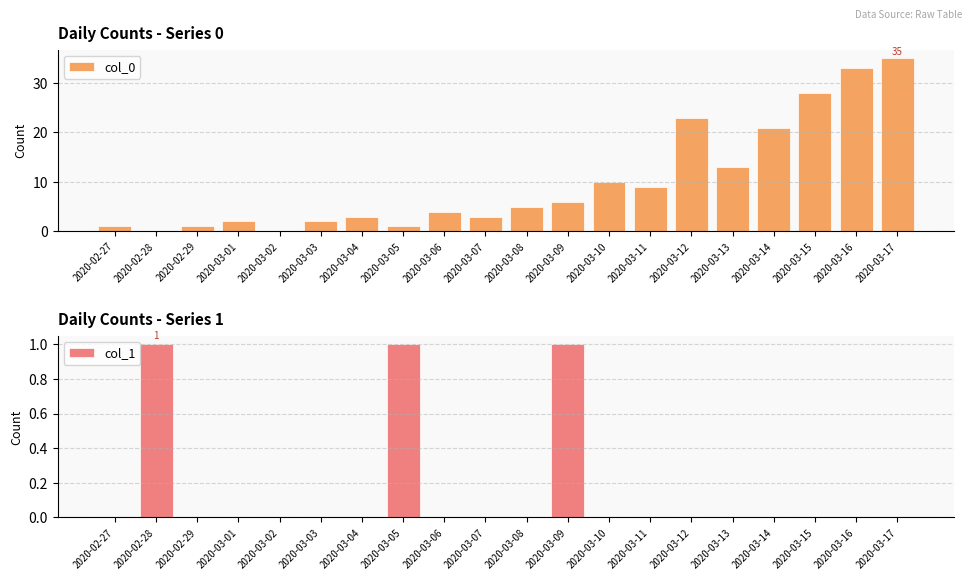

What is the sum of all col_0 values?

200